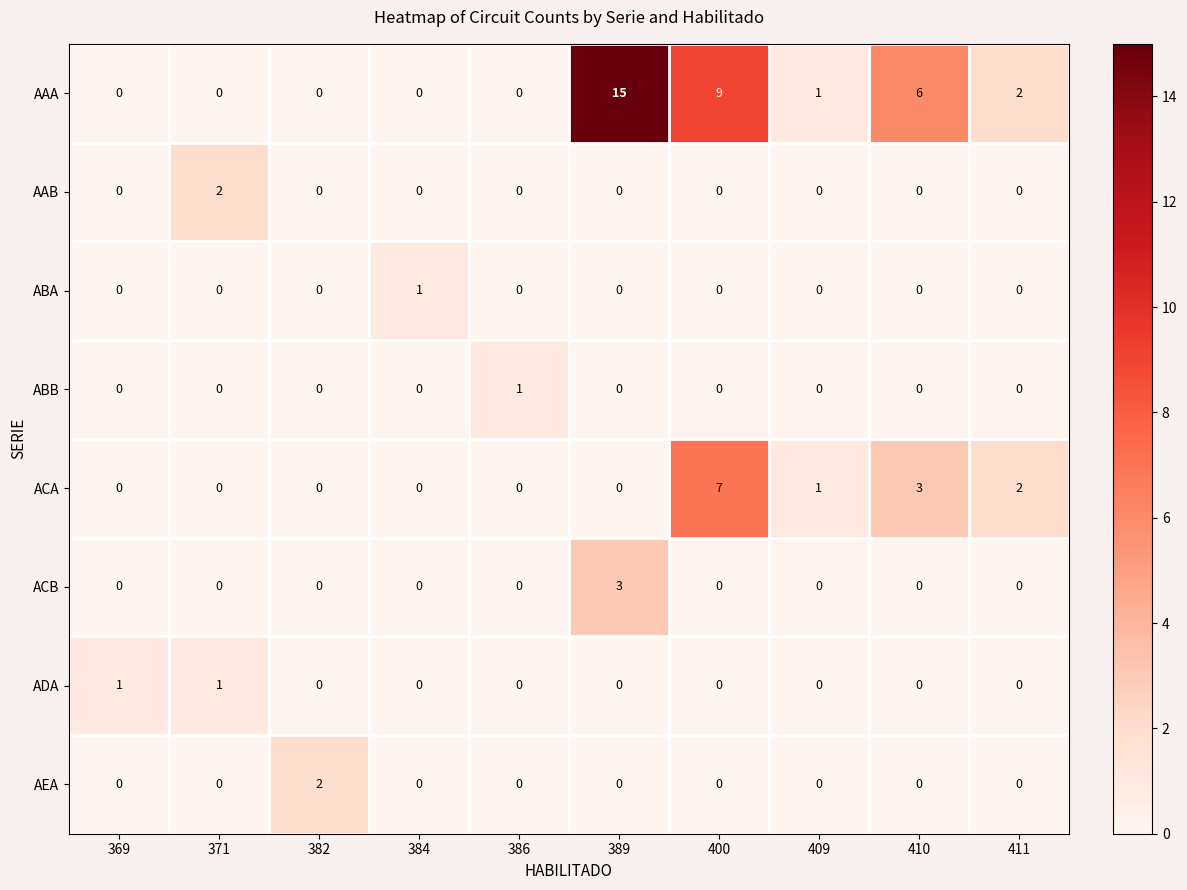

Is it true that ACB equals 2 at 371?

False